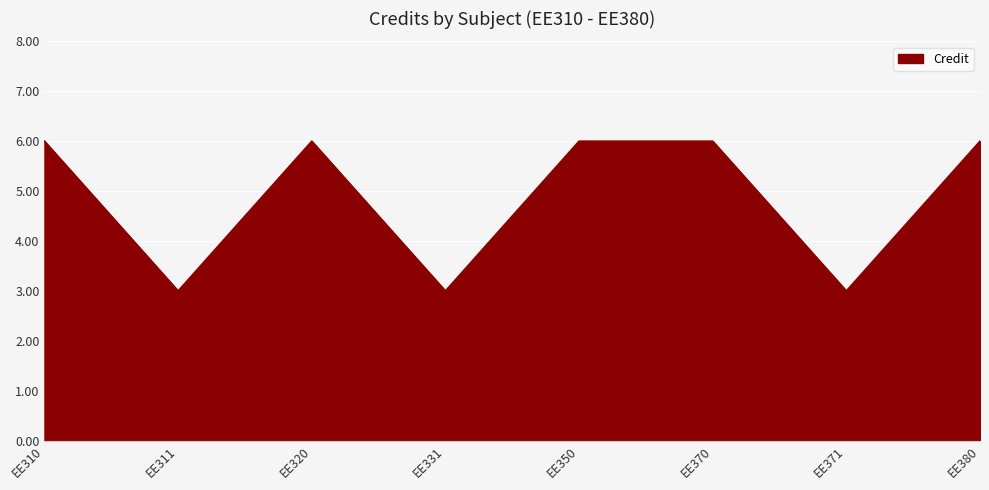

Approximately how many times larger is the value at EE370 compared to EE350?

1.0